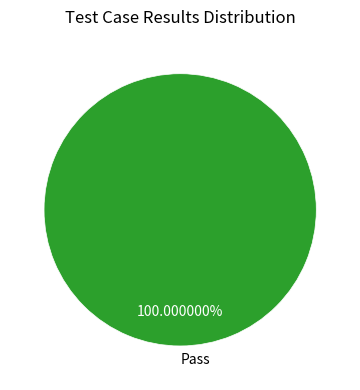

Rank the categories by value from lowest to highest.

Pass